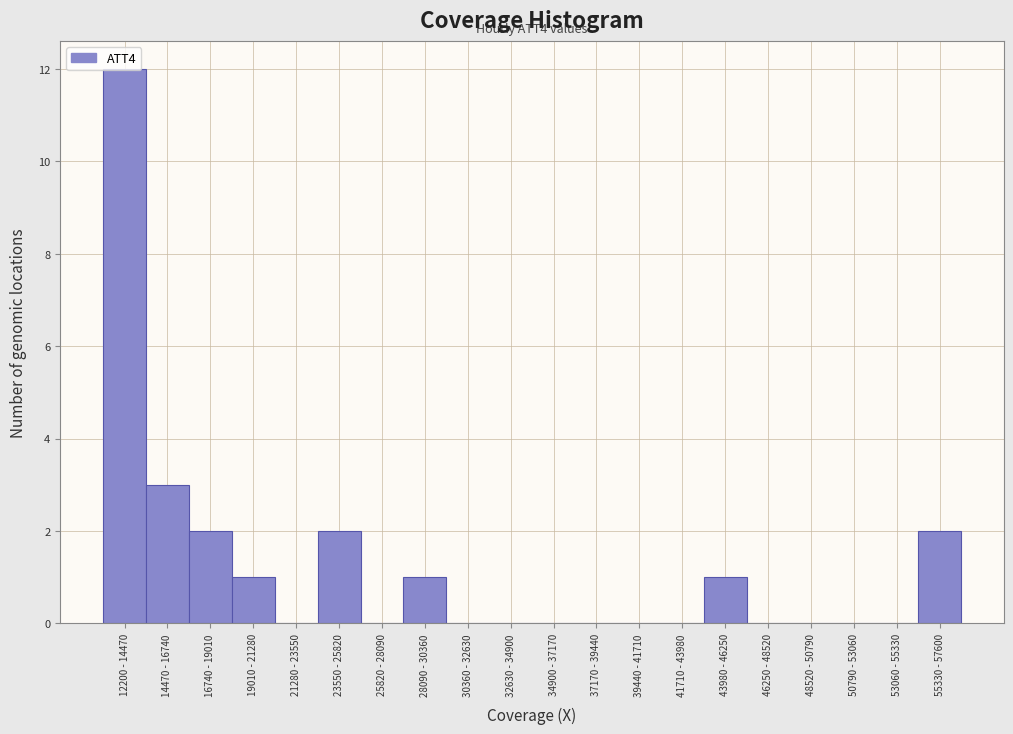

What is the maximum value shown in the chart?

12